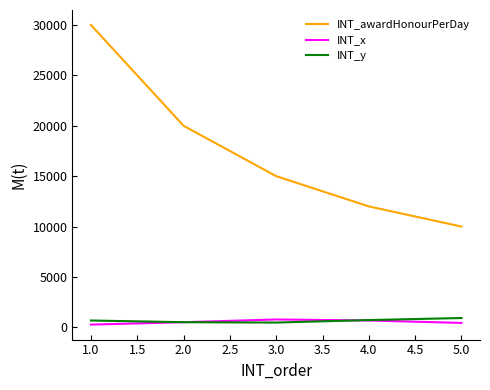

Which series has the largest total across all categories?

INT_awardHonourPerDay